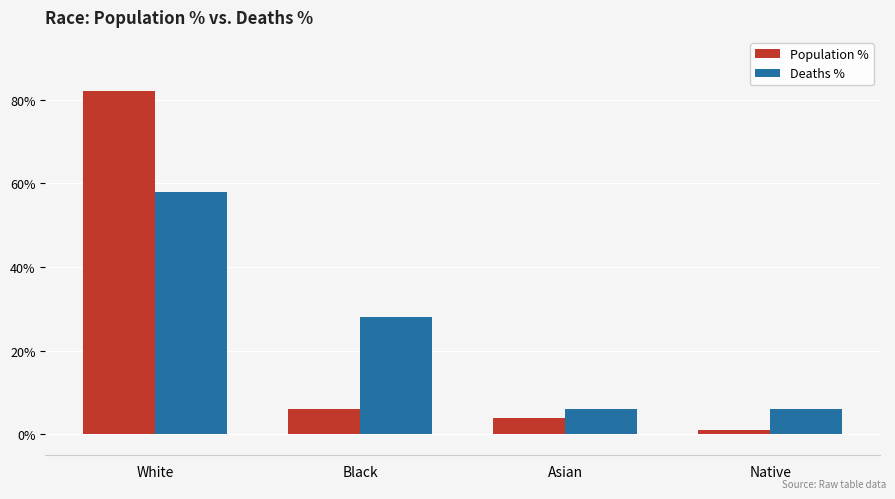

True or false: pop_pct has a value of 1.2 at White.

False